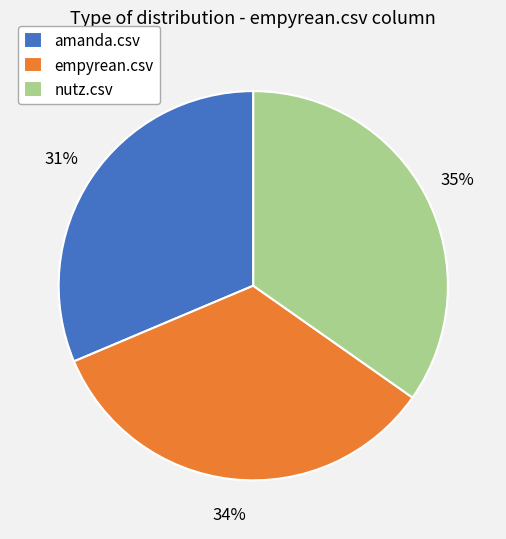

Combined, do amanda.csv and nutz.csv account for over 50%?

Yes